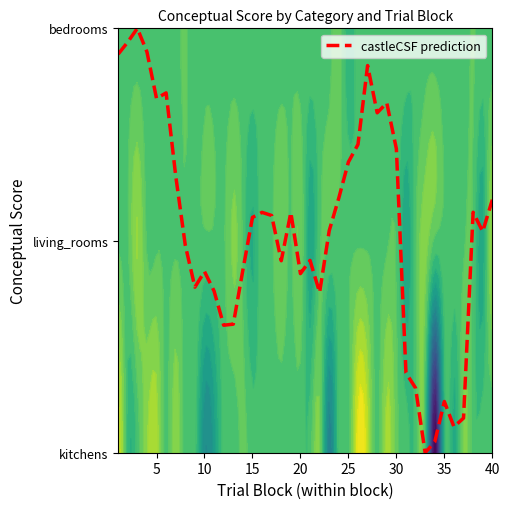

Reading right to left, transcribe all the data shown in this chart.

1.2	1.0	1.1	0.2	0.1	0.2	0.1	0.0	0.3	0.4	1.4	1.6	1.6	1.8	1.5	1.4	1.2	1.0	0.8	0.9	0.8	1.1	0.9	1.1	1.1	1.1	0.9	0.6	0.6	0.8	0.9	0.8	1.0	1.3	1.7	1.7	1.9	2.0	1.9	1.9